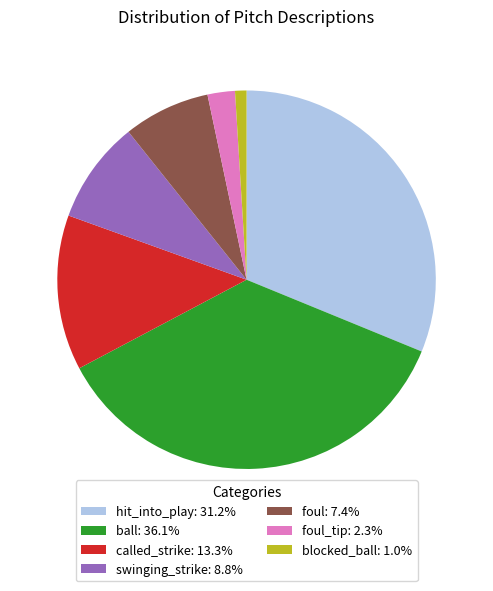

Combined, do swinging_strike: 8.8% and ball: 36.1% account for over 50%?

No